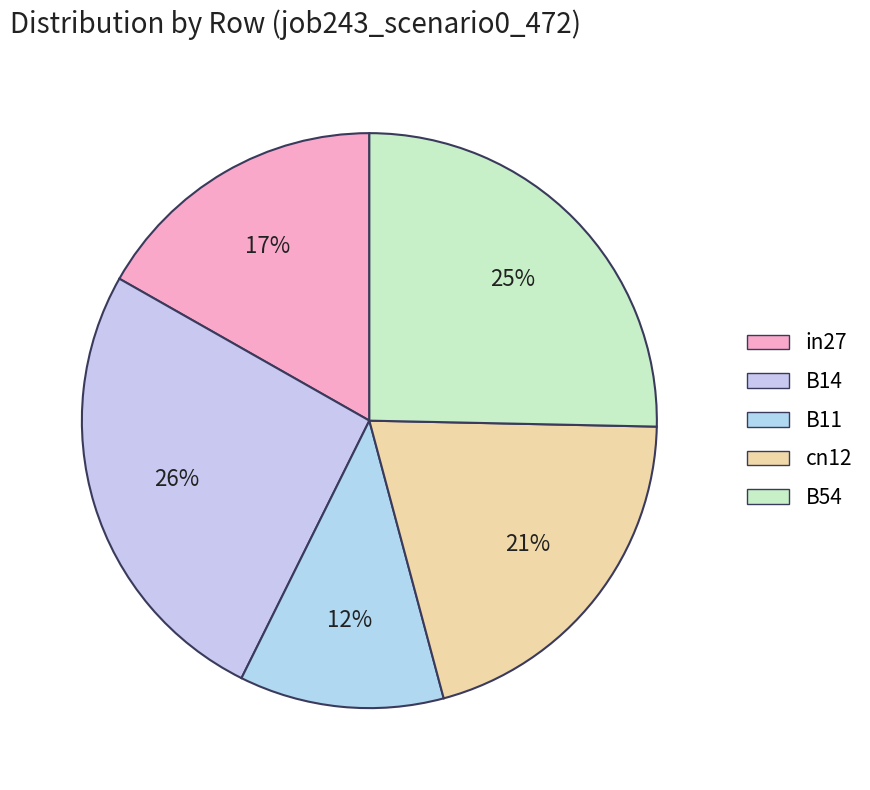

Rank the categories by value from highest to lowest.

B14, B54, cn12, in27, B11